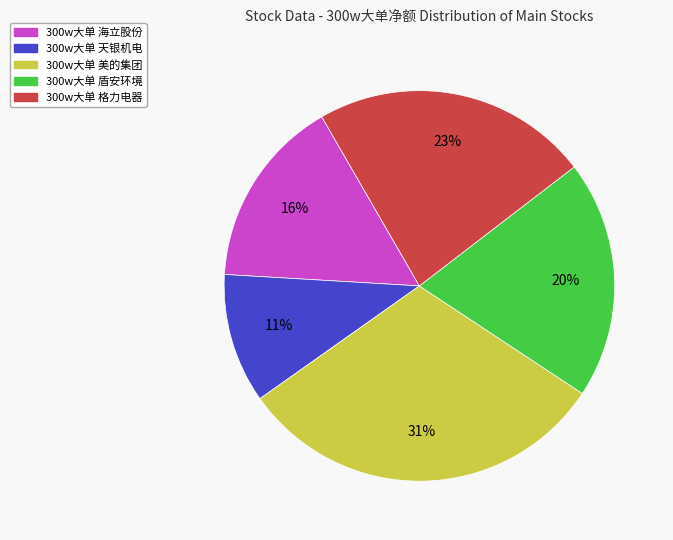

To the nearest percent, what is the difference between the largest and smallest slice percentages?

20%